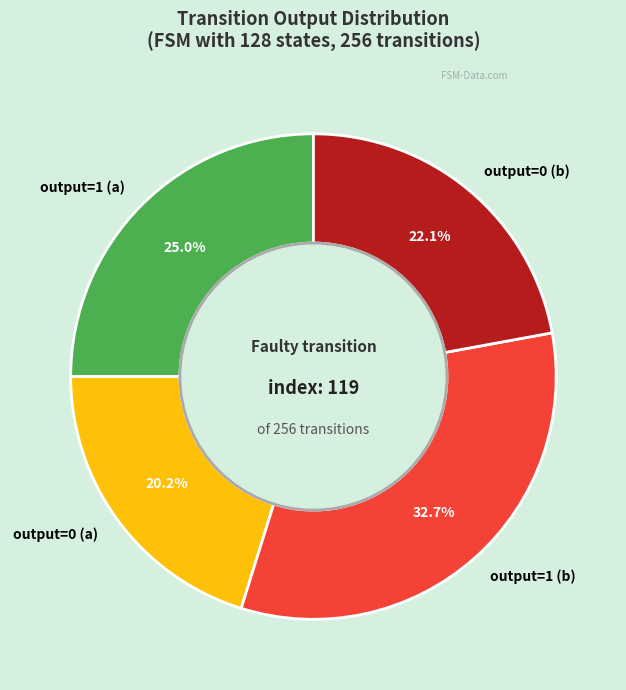

Rank the categories by value from highest to lowest.

output=1 (b), output=1 (a), output=0 (b), output=0 (a)